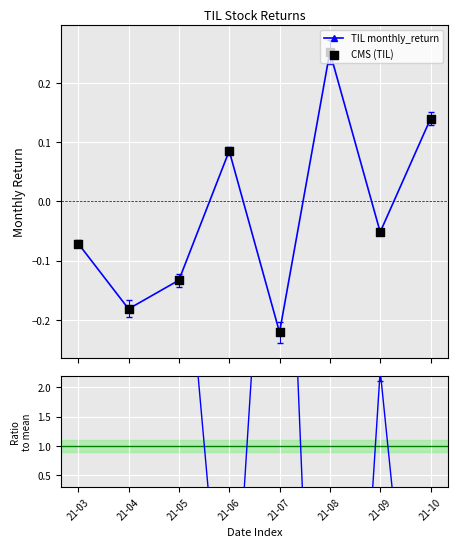

Which series contains the highest Y value?

Ratio to mean